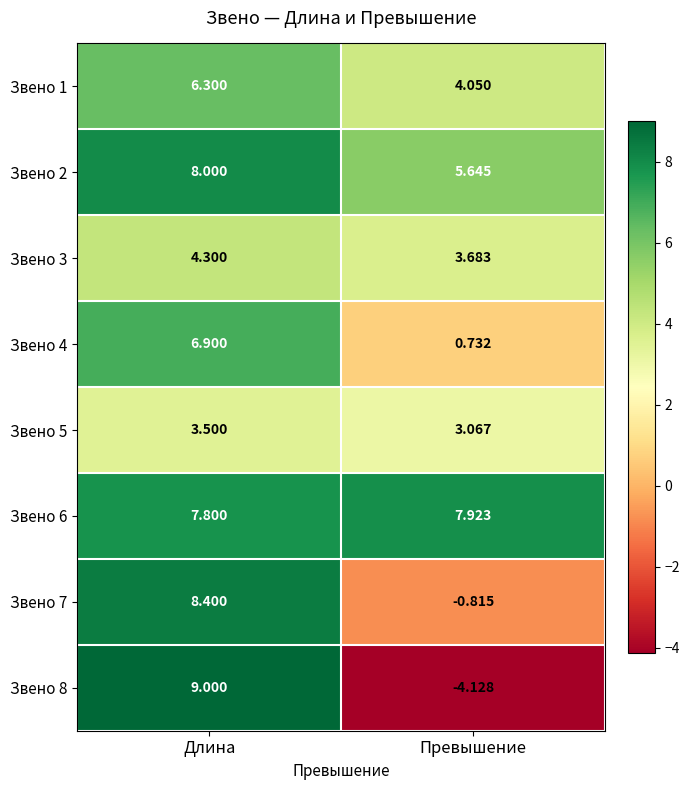

List the labels in order of Звено 5 value, smallest first.

Превышение, Длина